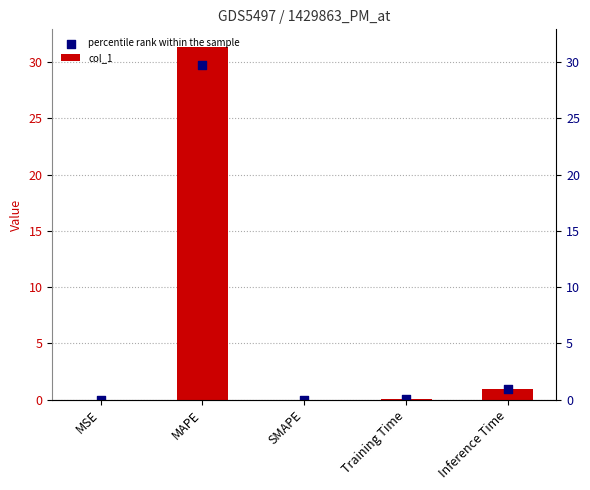

What is the total value across all series at Inference Time?

1.8